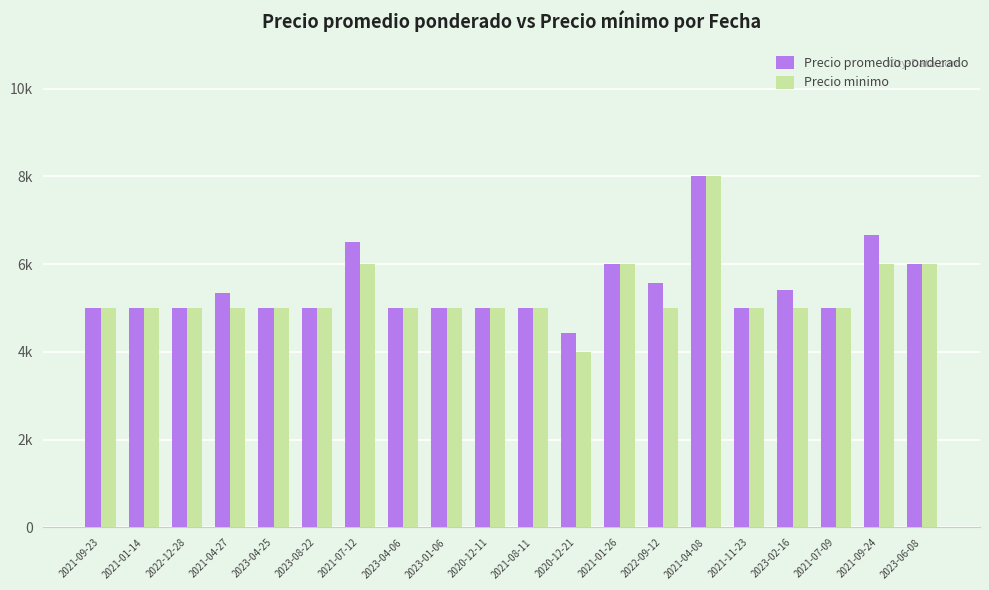

At 2021-07-09, list the series in order from largest to smallest.

Precio promedio ponderado, Precio minimo